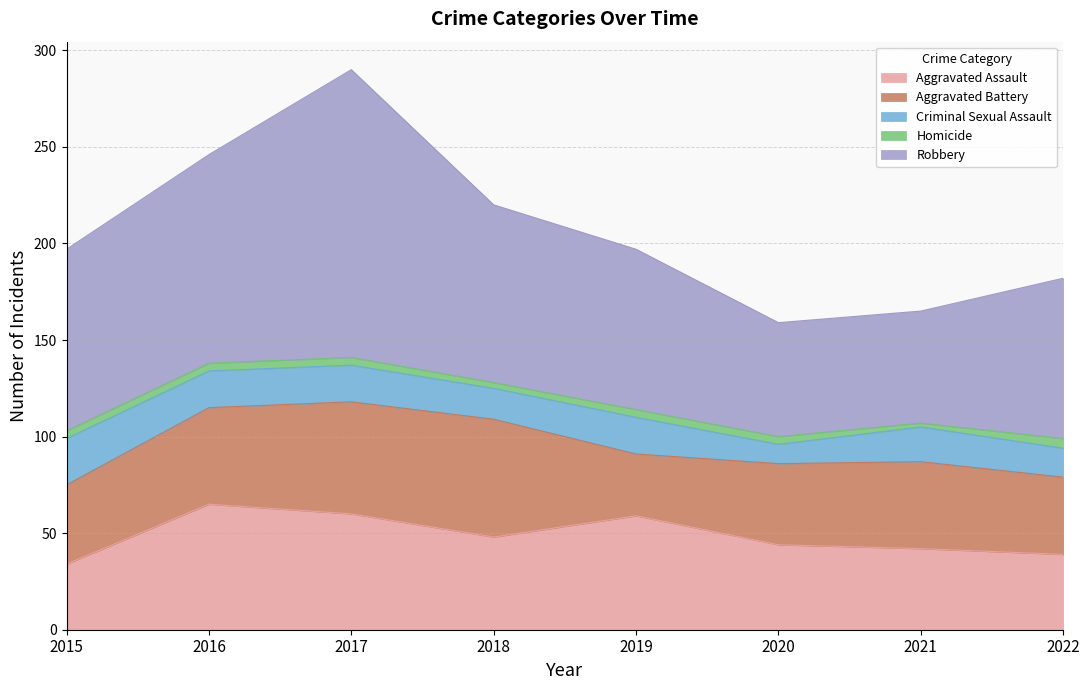

True or false: Robbery has a value of 92 at 2018.

True